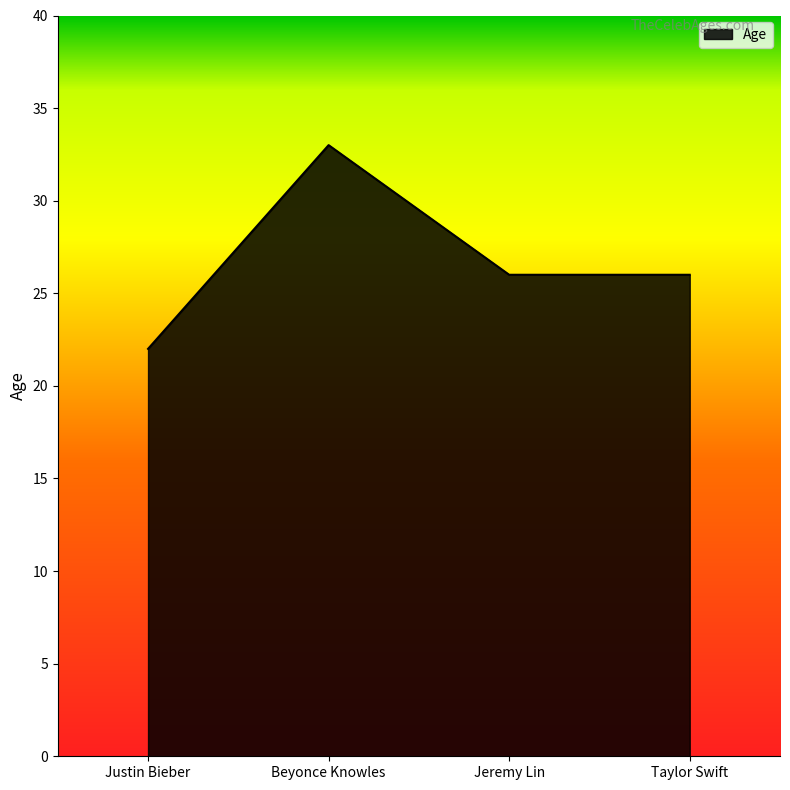

Is it true that the value at Taylor Swift is 26?

True